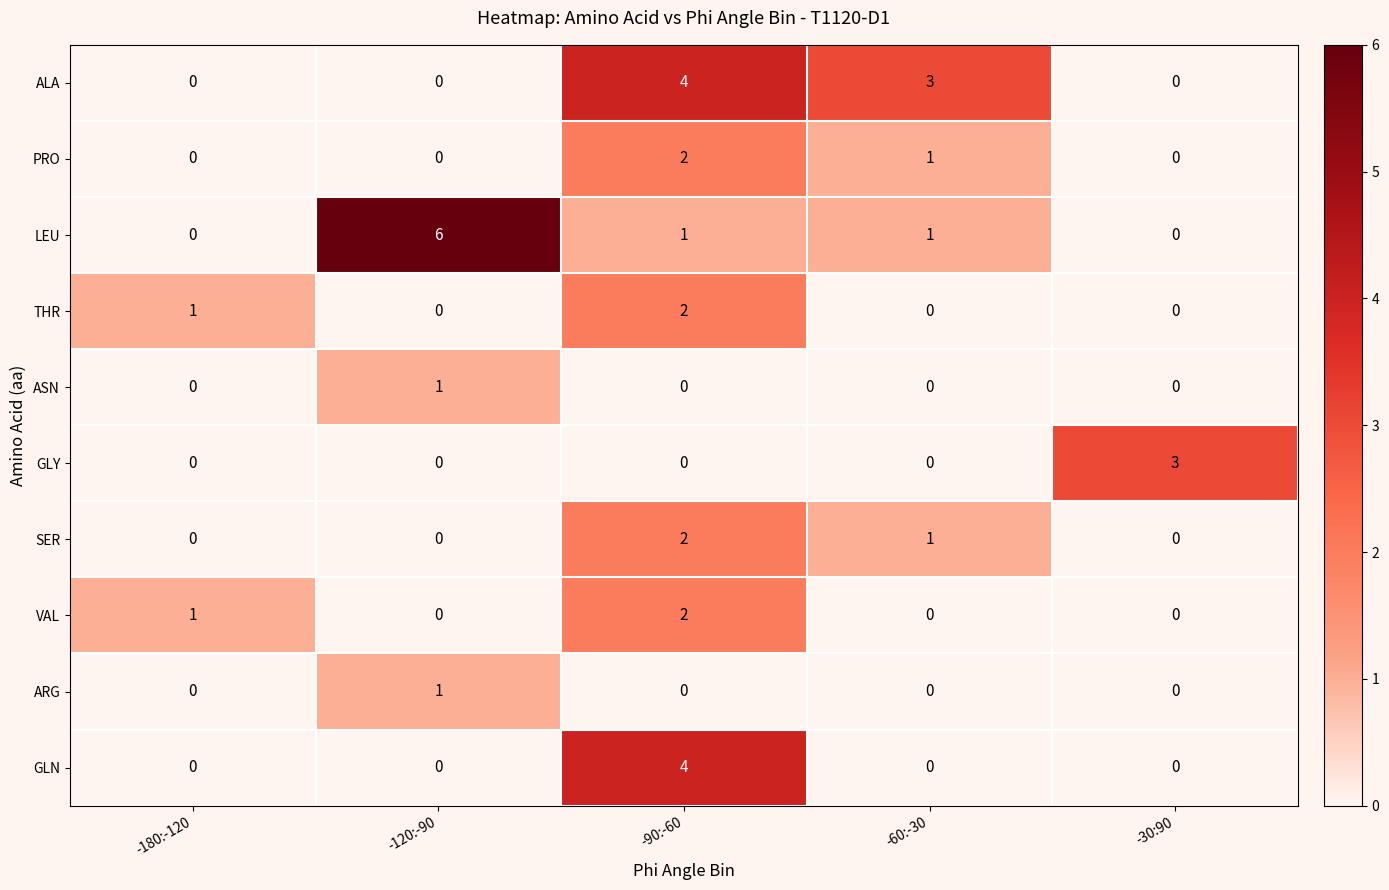

What is the maximum value shown in the chart?

6